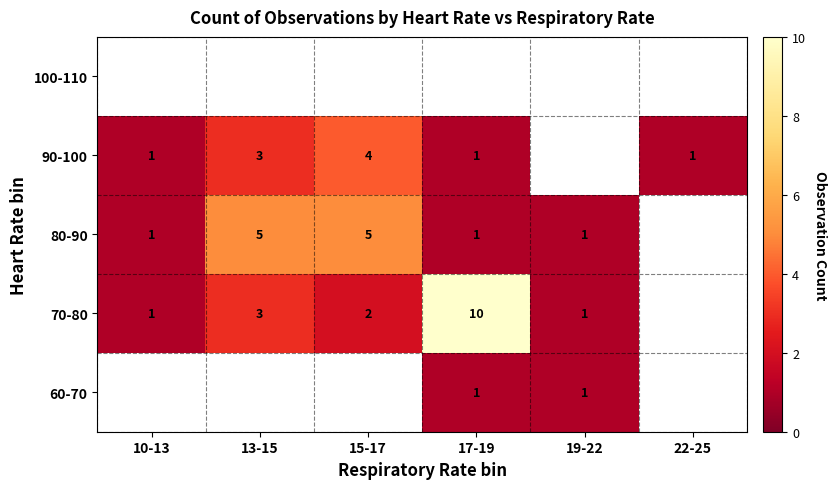

What is the sum of the 90-100 values at 10-13 and 15-17?

5